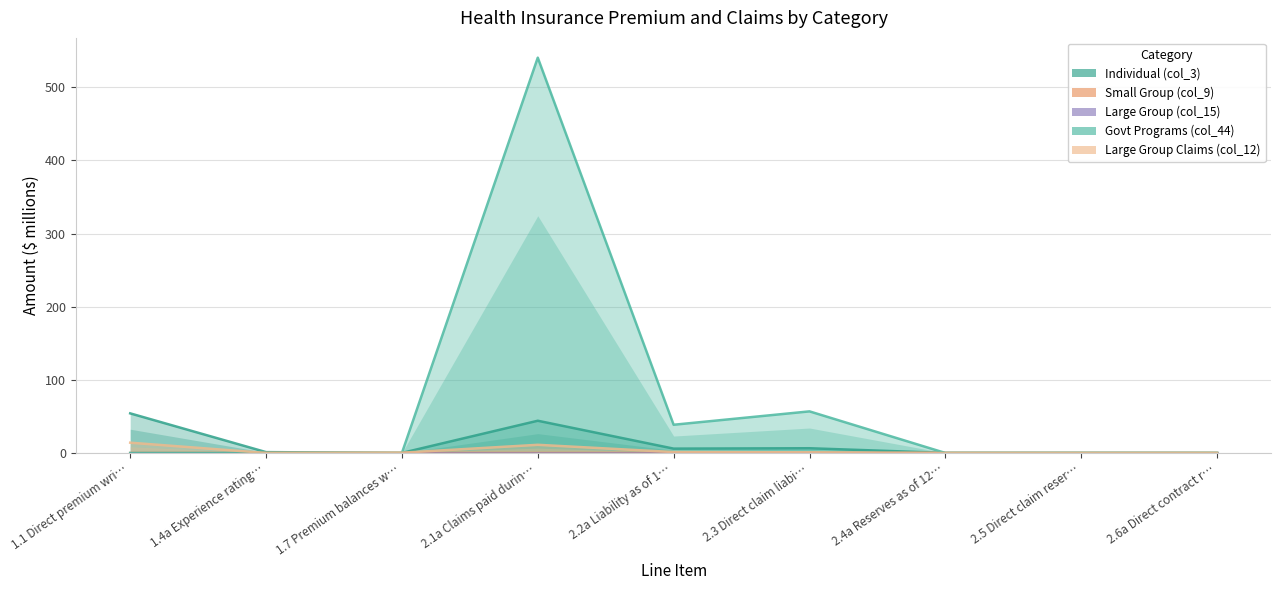

List the series in order of their peak value, lowest first.

Large Group (col_15), Small Group (col_9), Large Group Claims (col_12), Individual (col_3), Govt Programs (col_44)